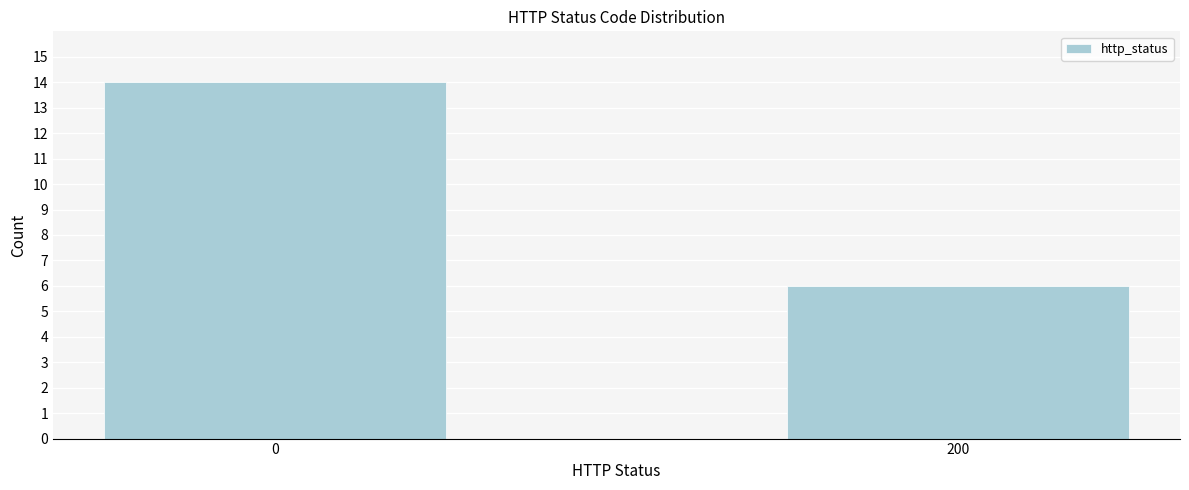

Reading left to right, transcribe all the data shown in this chart.

14	6